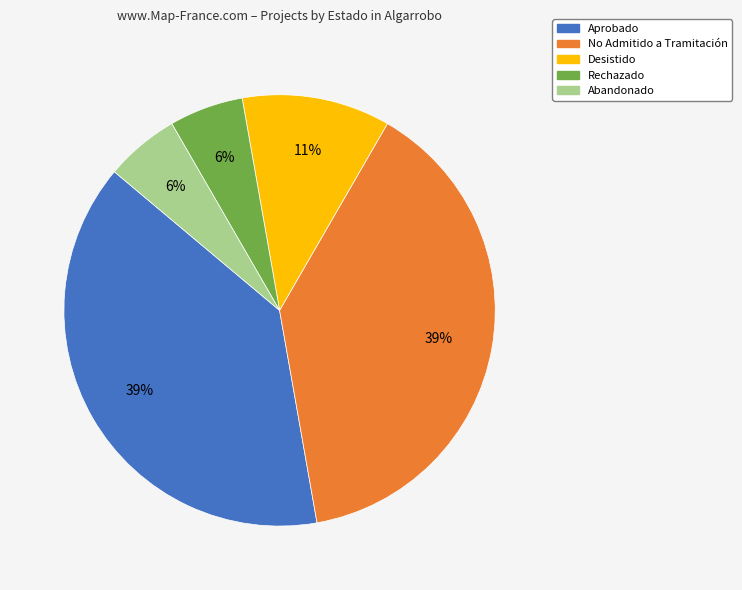

To the nearest percent, what portion does Aprobado represent?

39%